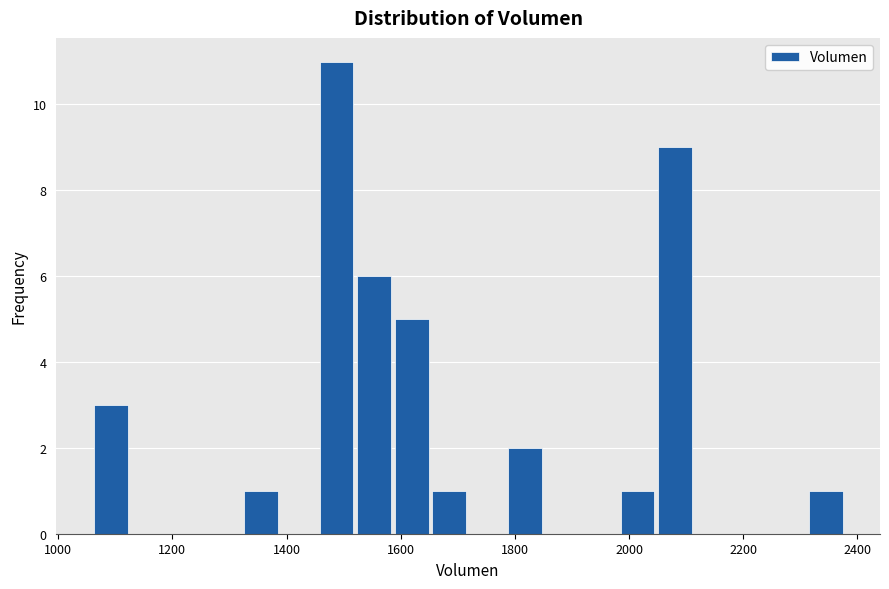

Read against the x-axis, roughly where is the centre of the tallest bar?

1480